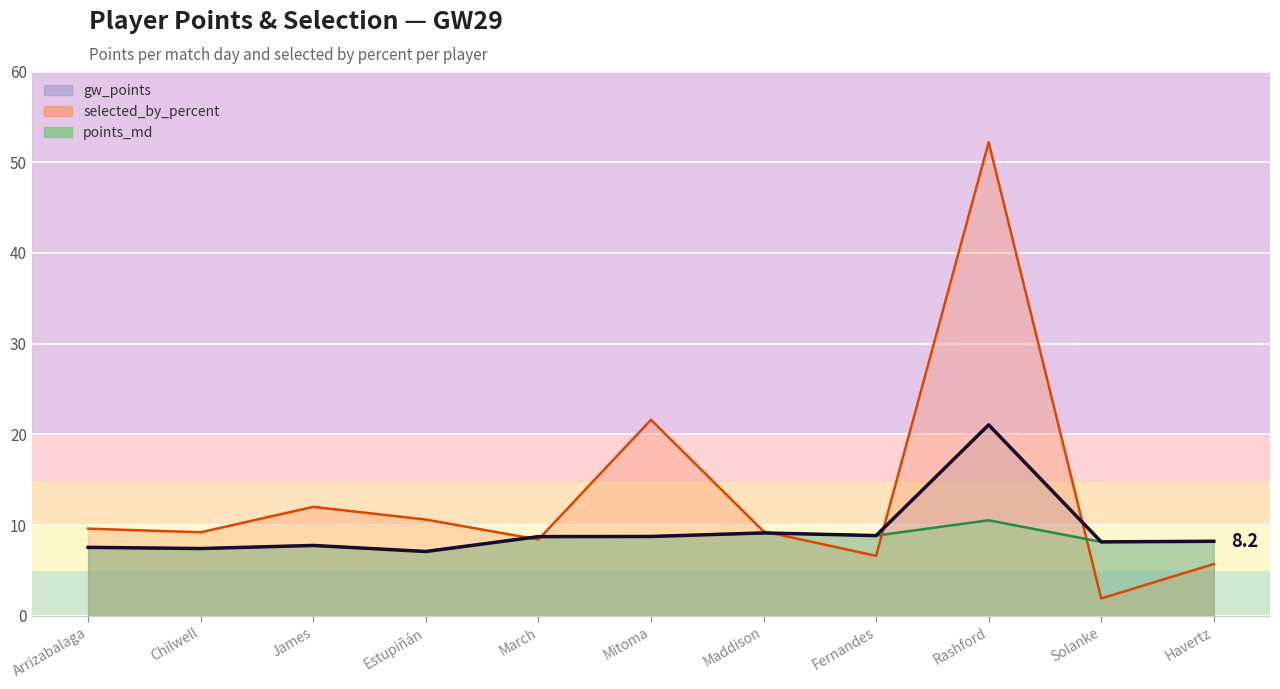

Rank the series by their average value, from lowest to highest.

points_md, gw_points, selected_by_percent